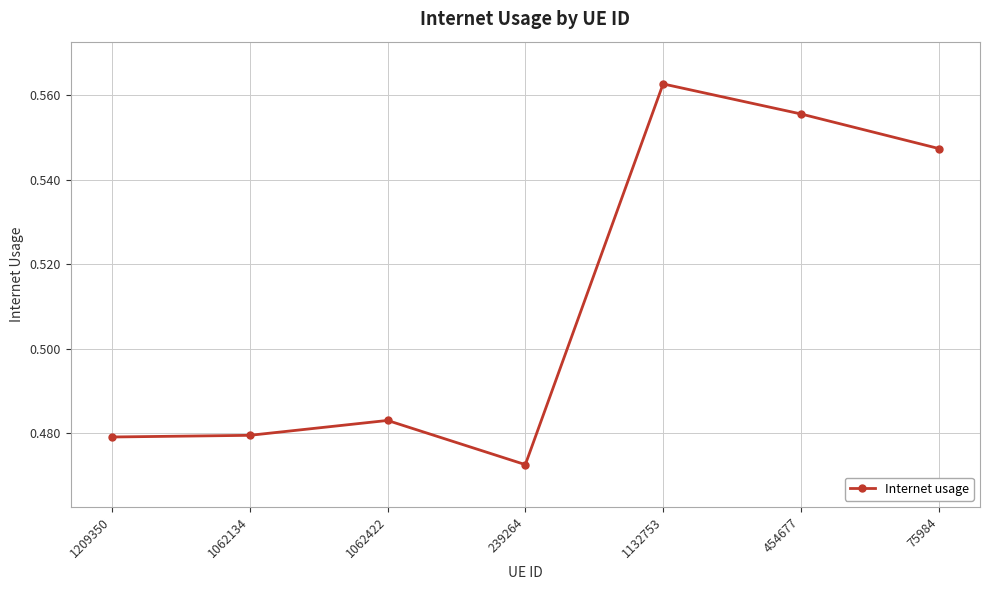

Is it true that the value at 1062134 is 0.3?

False